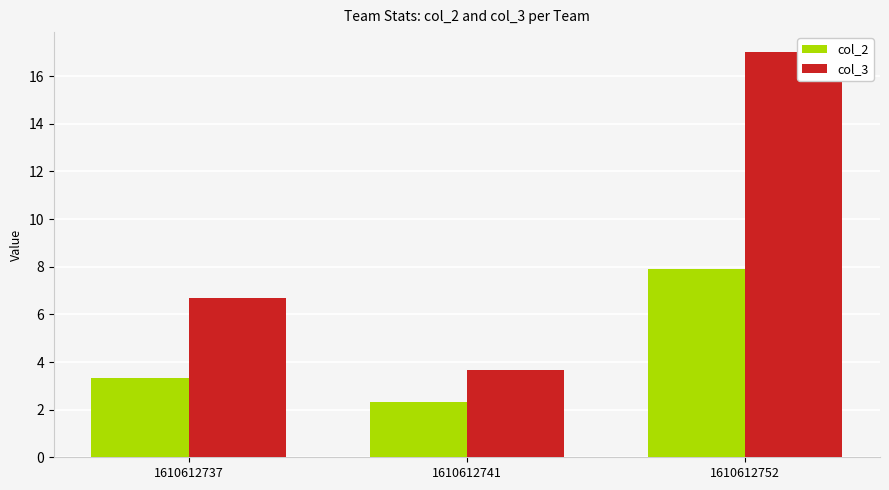

Which series has the widest spread of values?

col_3